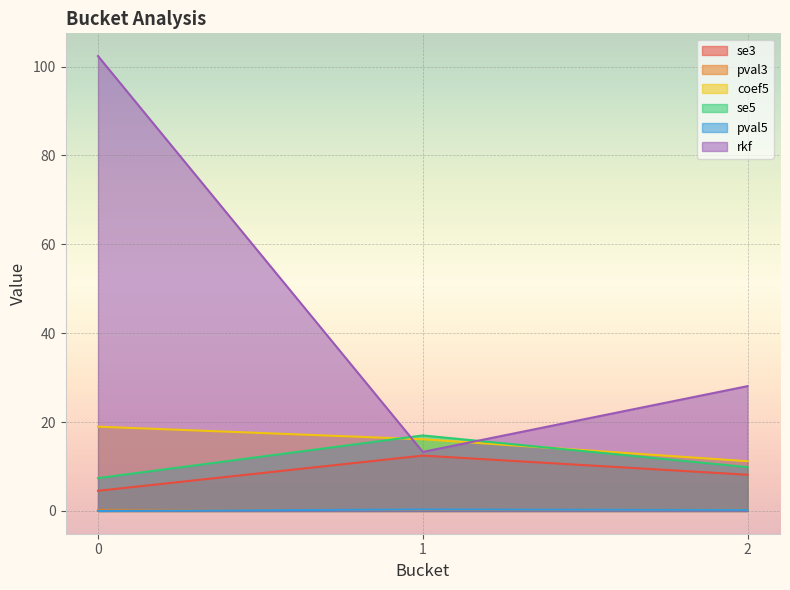

Read the se3 value at 1.

12.5